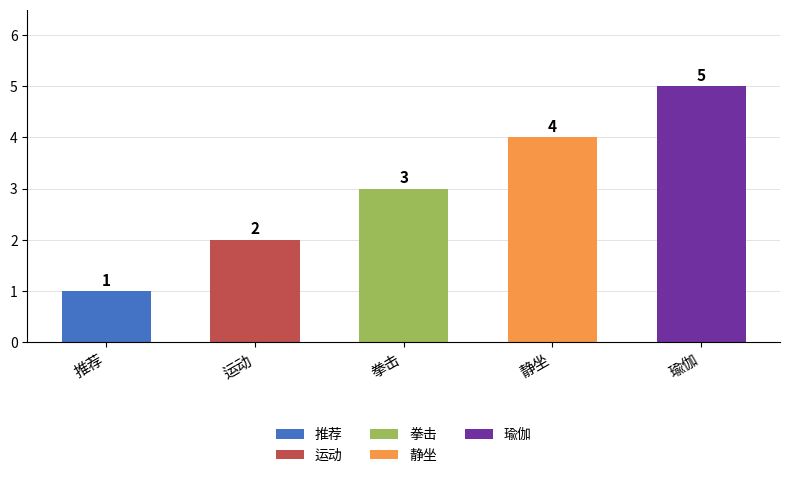

Rank the categories by value from highest to lowest.

瑜伽, 静坐, 拳击, 运动, 推荐